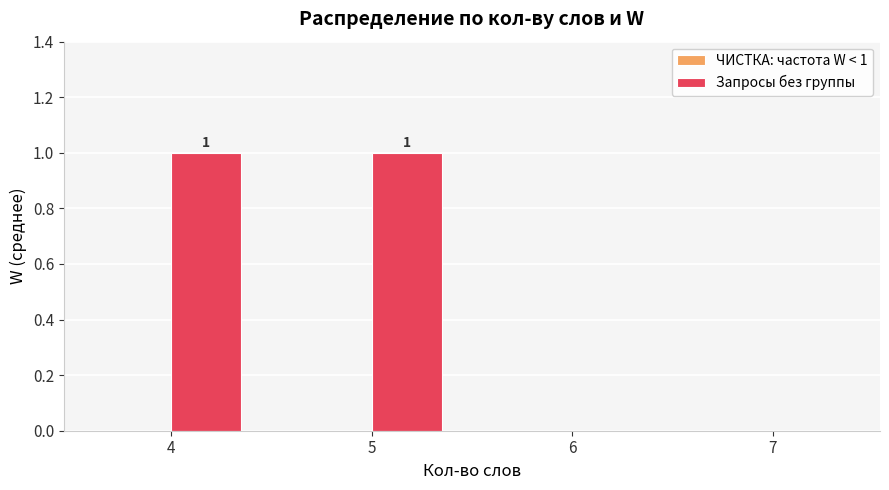

Approximately how many times larger is the value at 4 compared to 5?

1.0